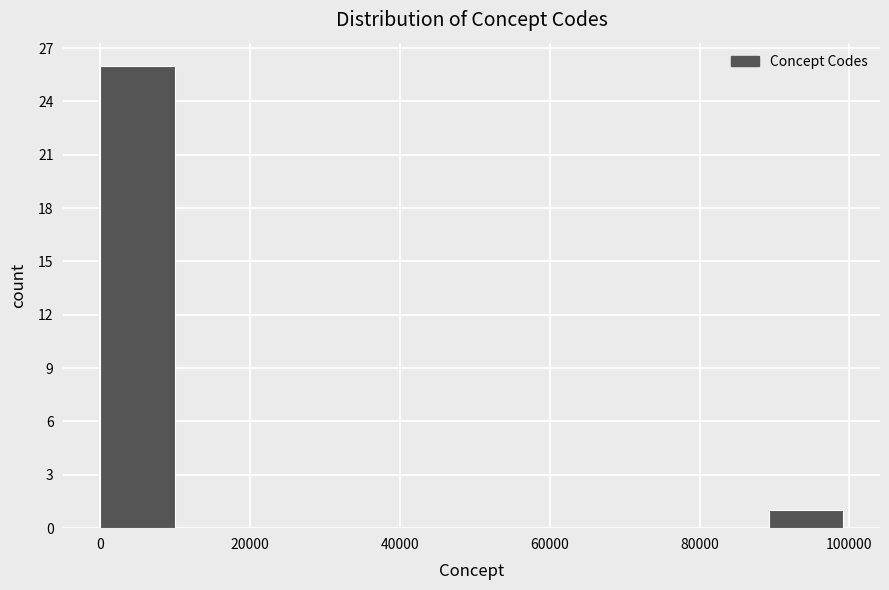

Reading left to right, transcribe this chart: for each bar, give the range it covers on the x-axis and its height. Neither the bar edges nor the heights are printed on the chart, so give them approximately, as read against the axes.

0 to 10000: 26
10000 to 20000: 0
20000 to 30000: 0
30000 to 40000: 0
40000 to 50000: 0
50000 to 60000: 0
60000 to 70000: 0
70000 to 80000: 0
80000 to 90000: 0
90000 to 100000: 1